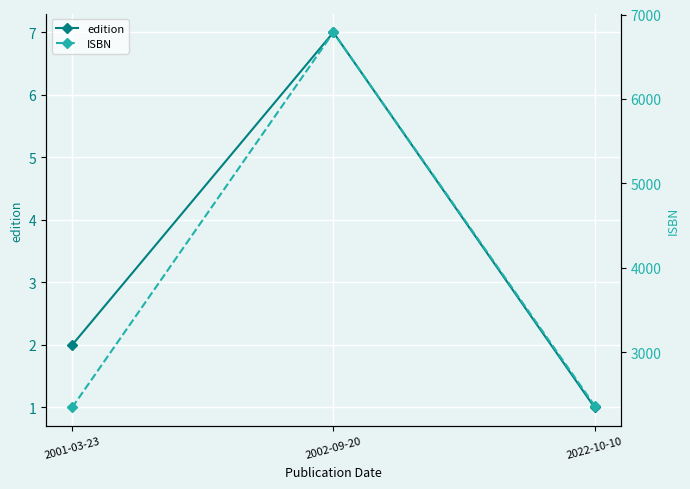

The value of ISBN at 2002-09-20 is 6789. True or false?

True